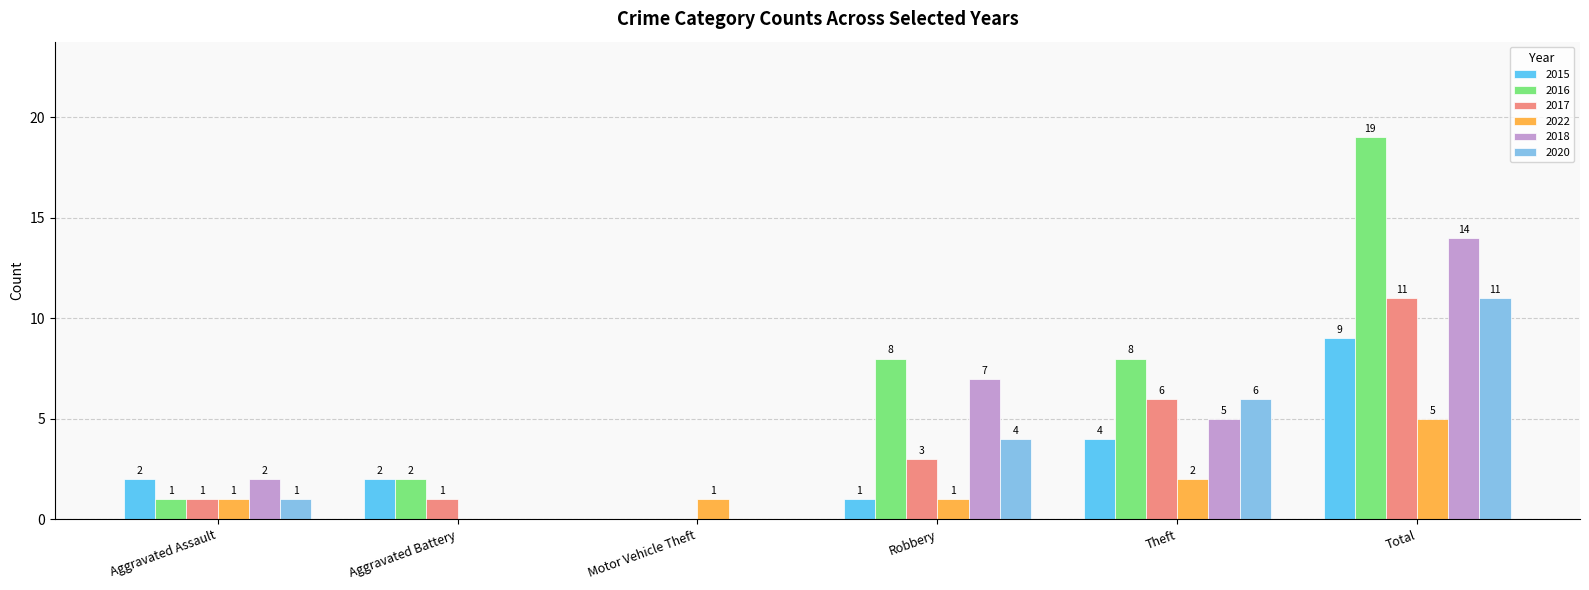

What is the sum of all 2018 values?

28